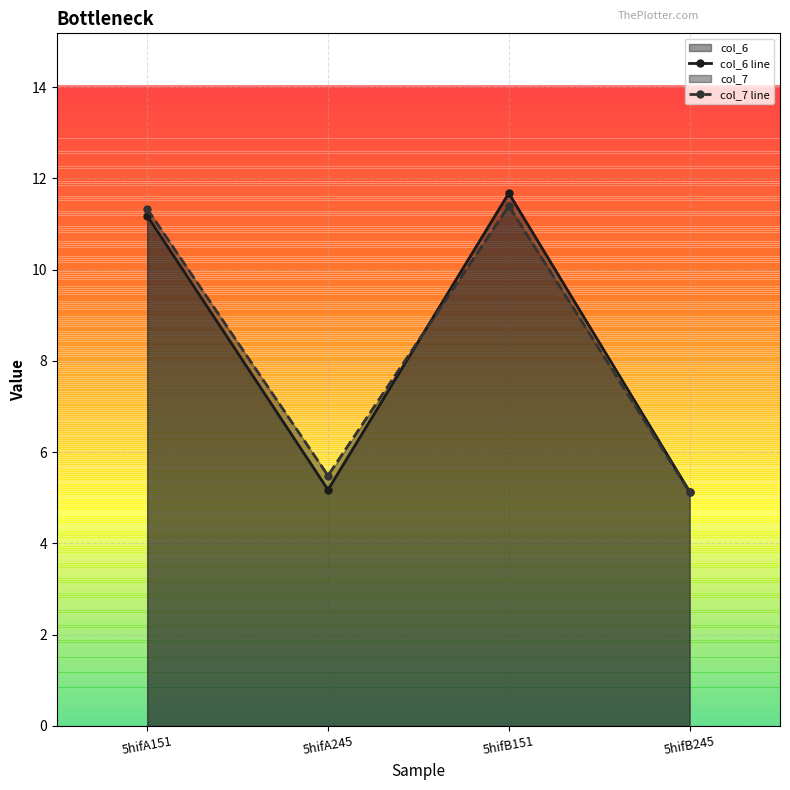

Where do col_7 line and col_6 line first cross each other?

5hifA245 and 5hifB151